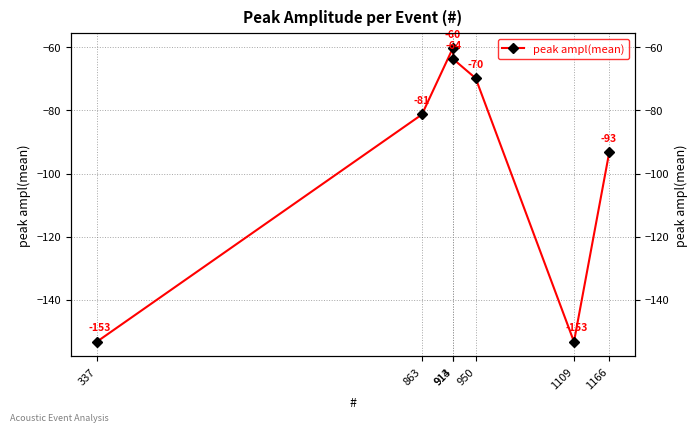

How many values exceed -81?

3